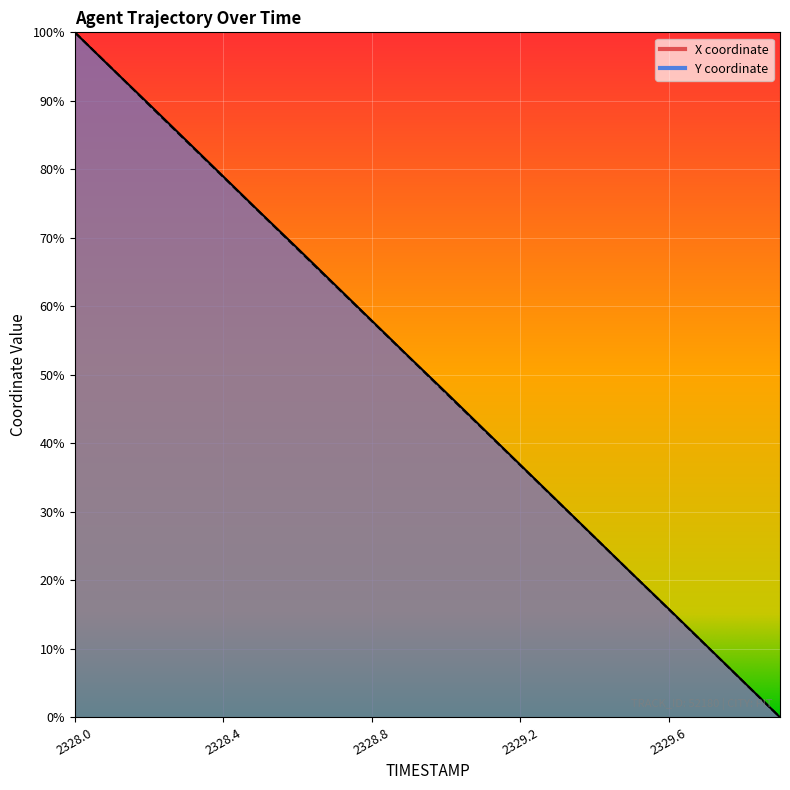

Reading right to left, what are all the values shown in this chart?

X: 2329.9=0.0	2329.8=0.1	2329.7=0.1	2329.6=0.2	2329.5=0.2	2329.4=0.3	2329.3=0.3	2329.2=0.4	2329.1=0.4	2329.0=0.5	2328.9=0.5	2328.8=0.6	2328.7=0.6	2328.6=0.7	2328.5=0.7	2328.4=0.8	2328.3=0.8	2328.2=0.9	2328.1=0.9	2328.0=1.0
Y: 2329.9=0.0	2329.8=0.1	2329.7=0.1	2329.6=0.2	2329.5=0.2	2329.4=0.3	2329.3=0.3	2329.2=0.4	2329.1=0.4	2329.0=0.5	2328.9=0.5	2328.8=0.6	2328.7=0.6	2328.6=0.7	2328.5=0.7	2328.4=0.8	2328.3=0.8	2328.2=0.9	2328.1=0.9	2328.0=1.0